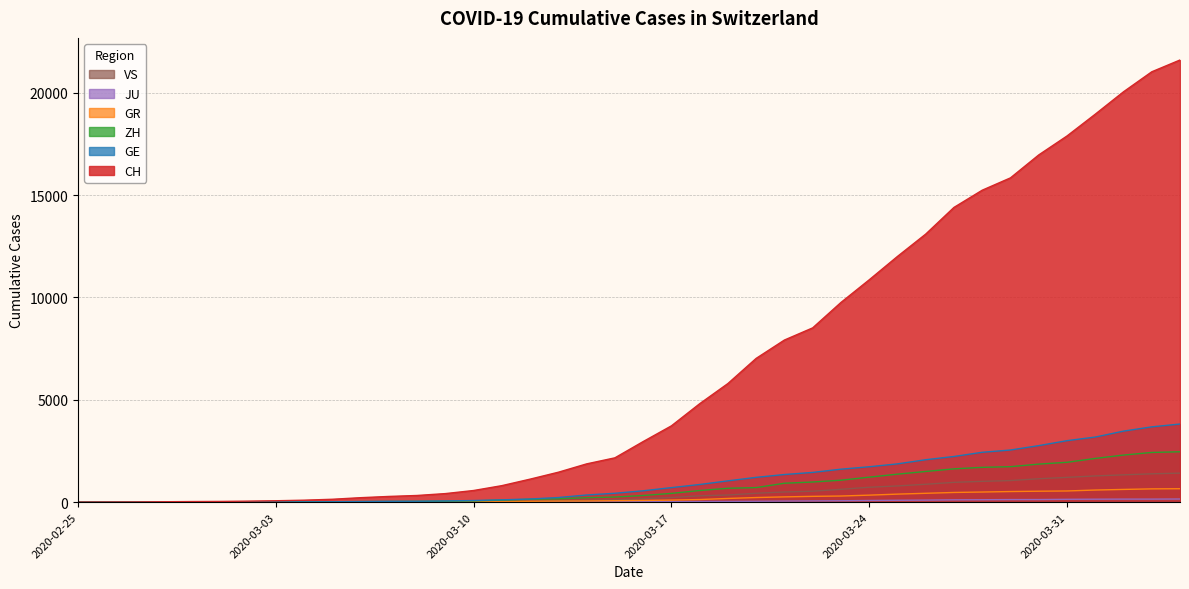

What is the difference between the maximum and minimum values in the GE series?

3816